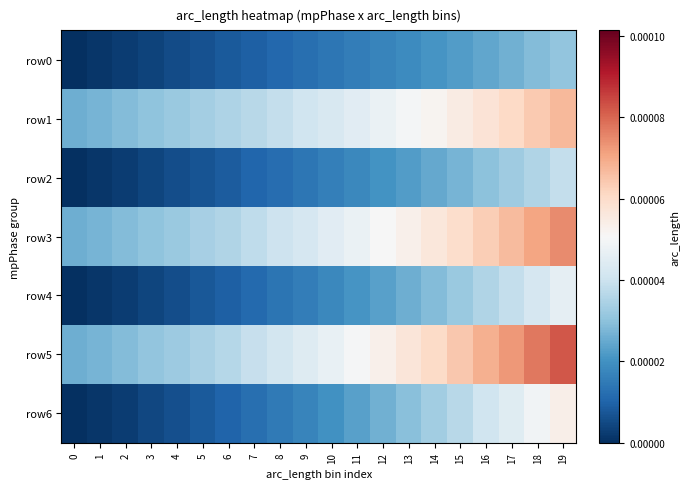

Which series changed the most between 9 and 15?

row5